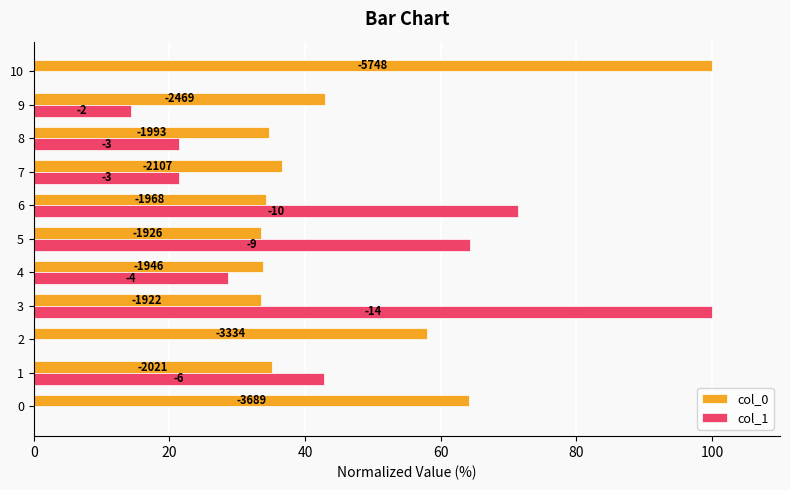

What are all the series names shown in the legend?

col_0, col_1